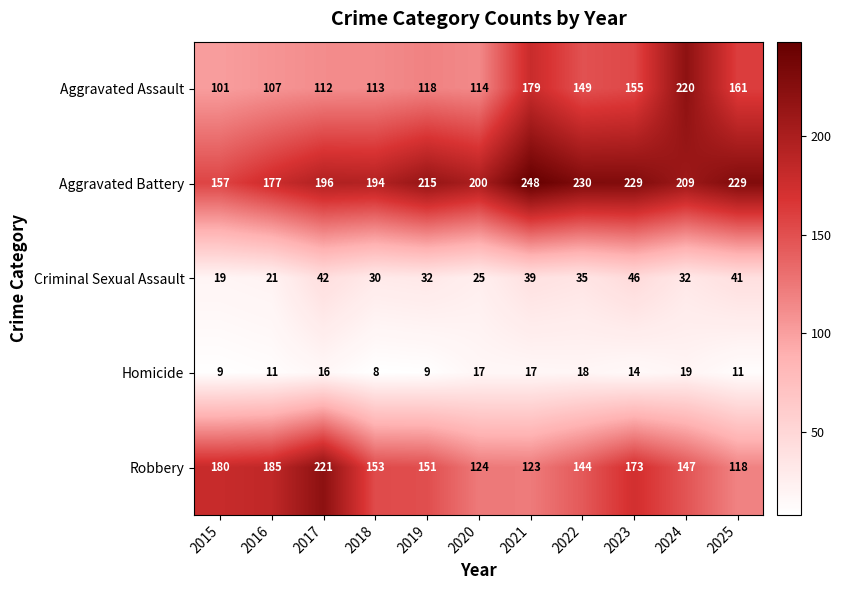

At which category does the chart reach its peak across all series?

2021